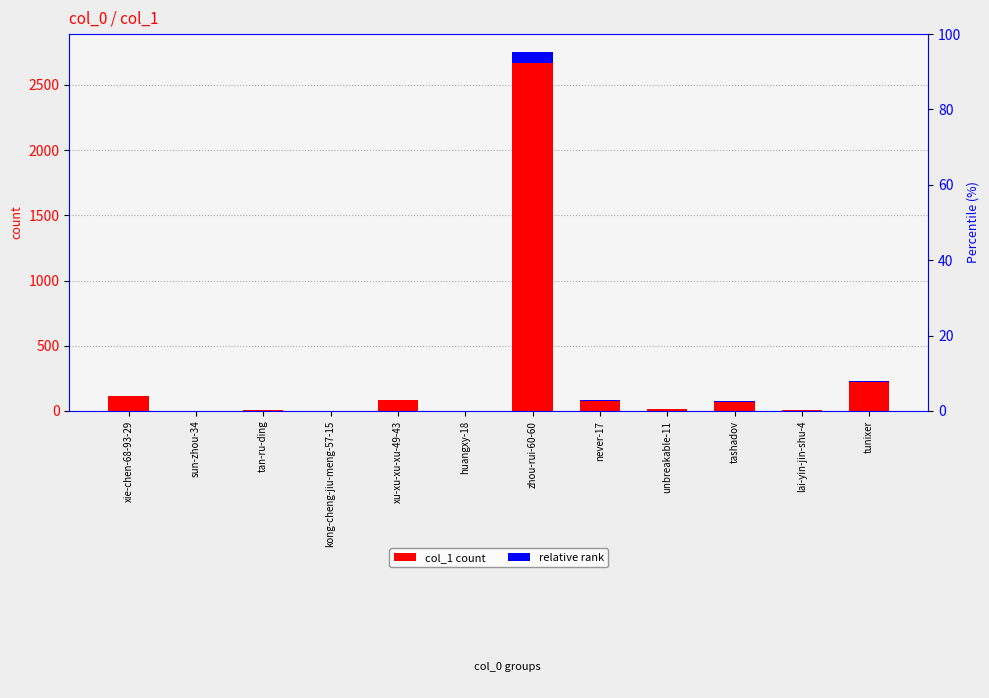

What is the value of the col_1 count bar at the 10th from the left?

74.0